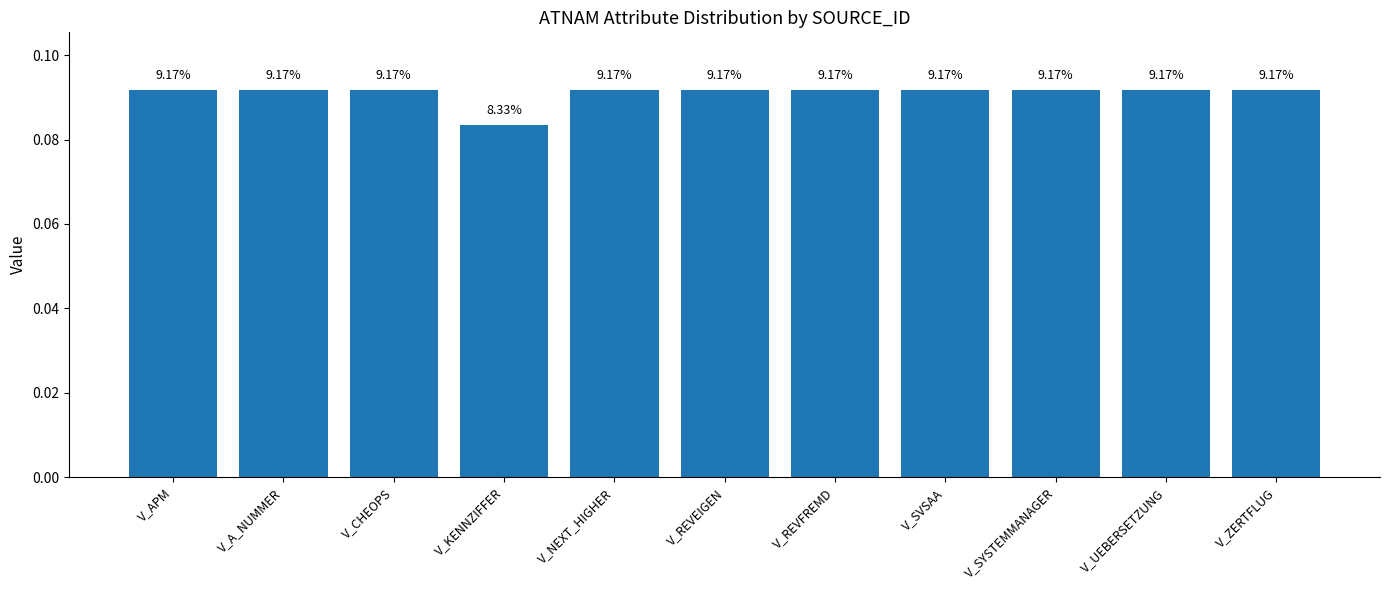

What is the greatest value displayed?

0.1